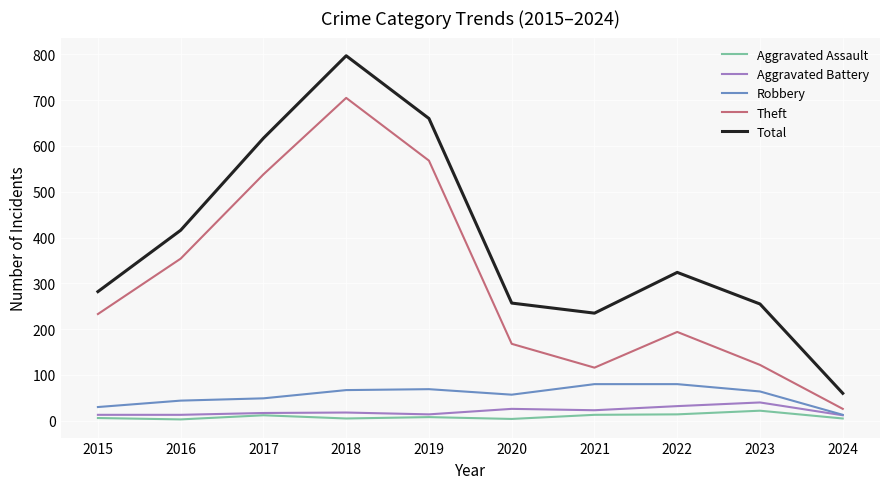

What is the highest value of the Total series?

797